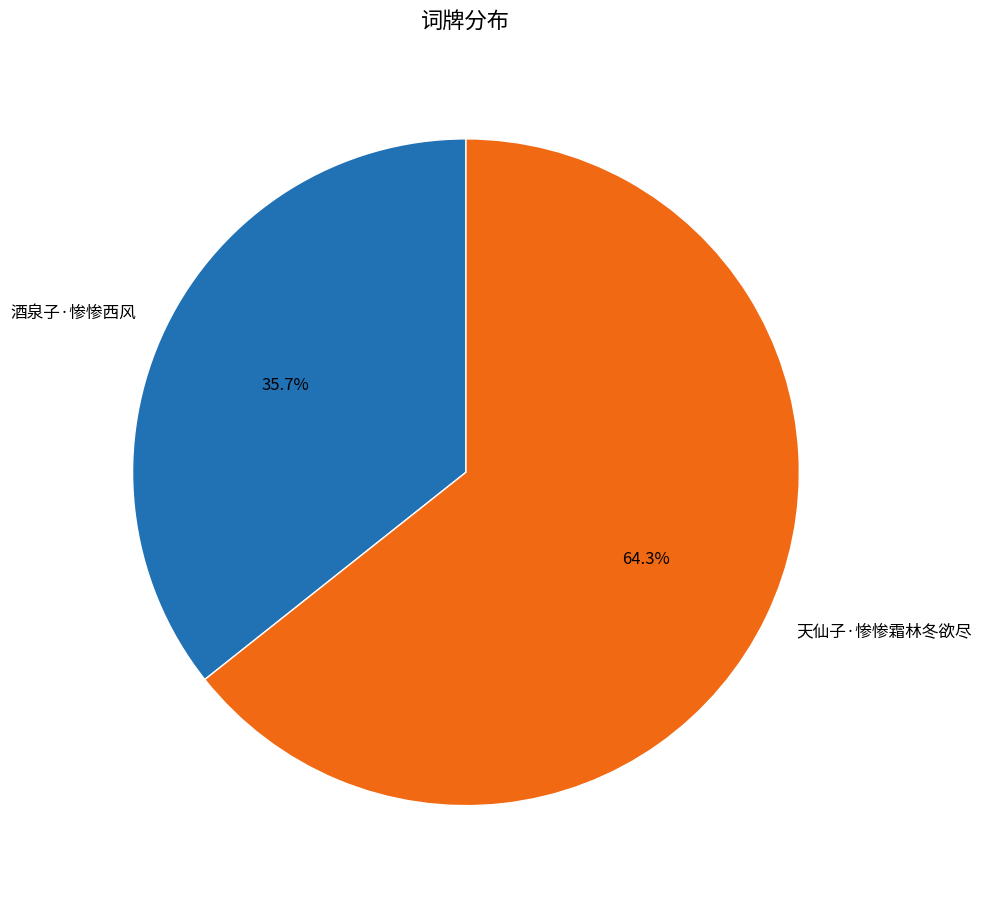

Which has a higher value, 酒泉子·惨惨西风 or 天仙子·惨惨霜林冬欲尽?

天仙子·惨惨霜林冬欲尽